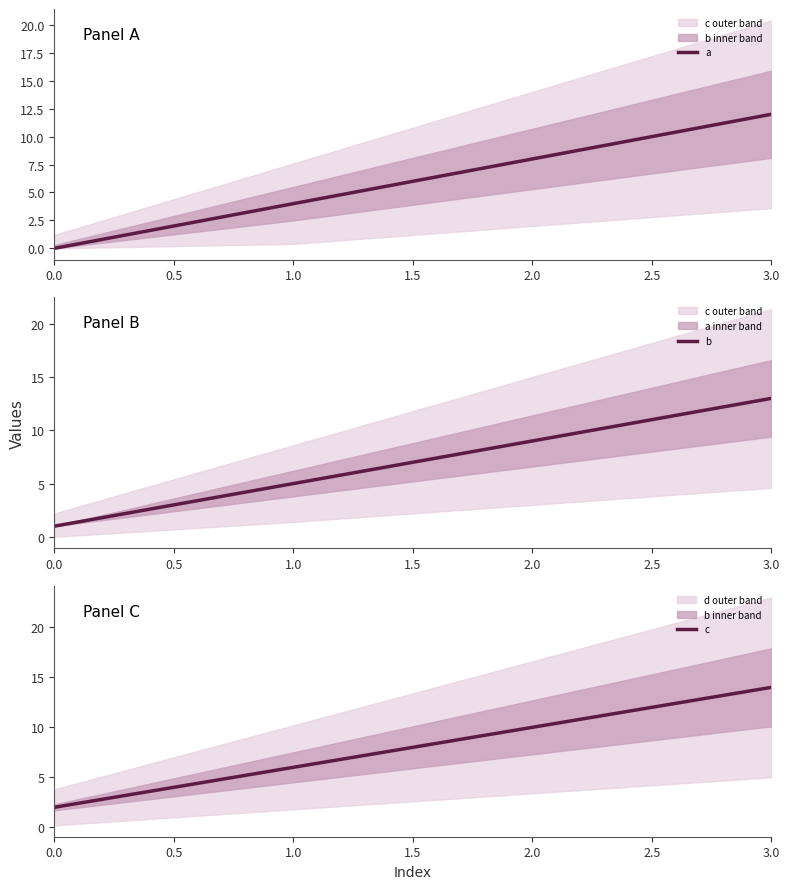

True or false: b and c cross at least once.

False